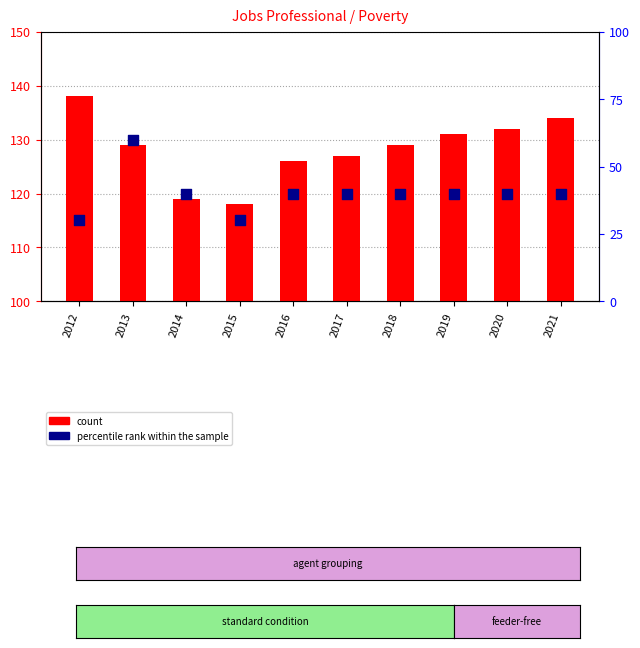

Which series has the largest total across all categories?

count